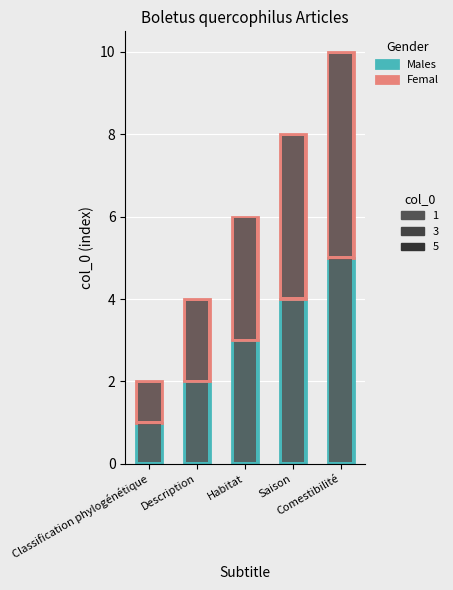

Does the chart contain stacked bars?

Yes